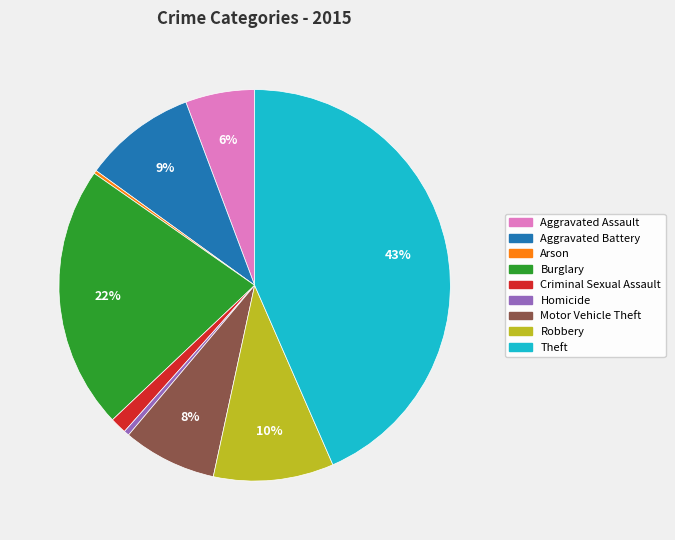

To the nearest percent, what portion does Criminal Sexual Assault represent?

1%